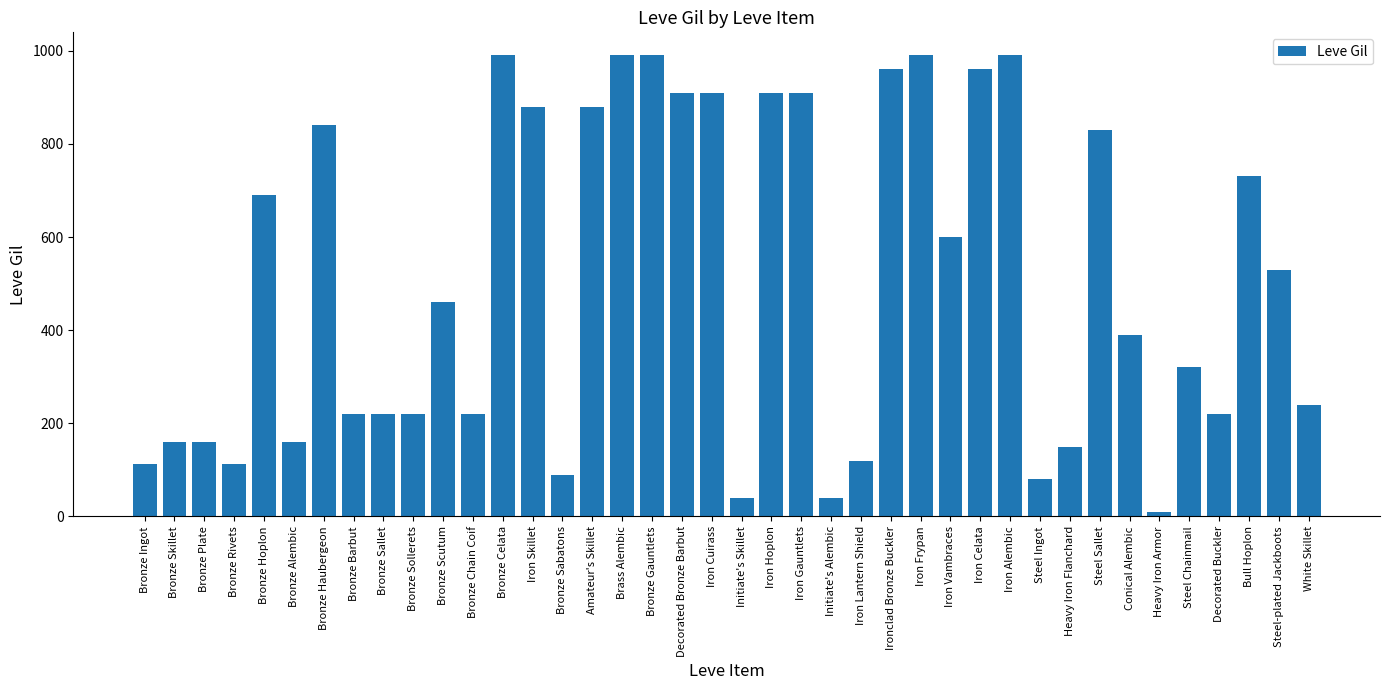

The chart shows a value of 119 at Bronze Sollerets. True or false?

False